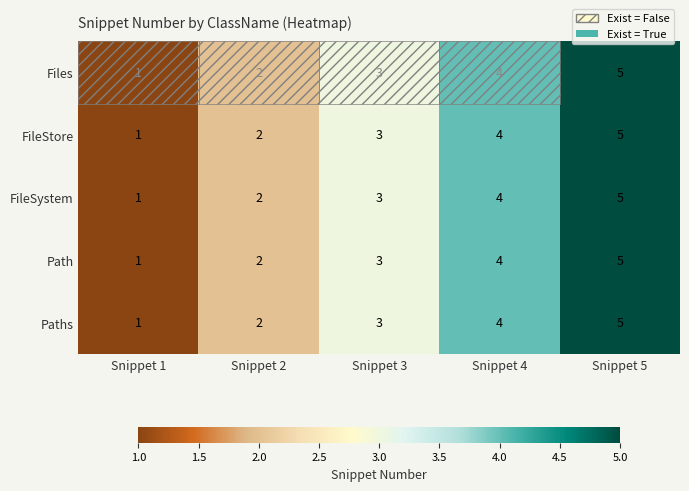

How many series are shown in this chart?

5